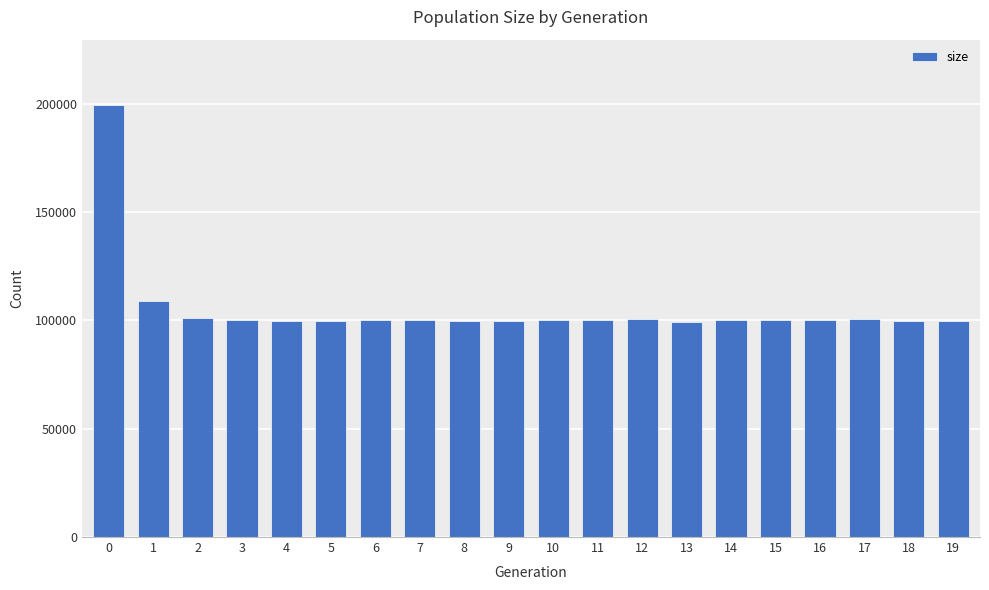

What is the value of the 4th bar from the left?

100243